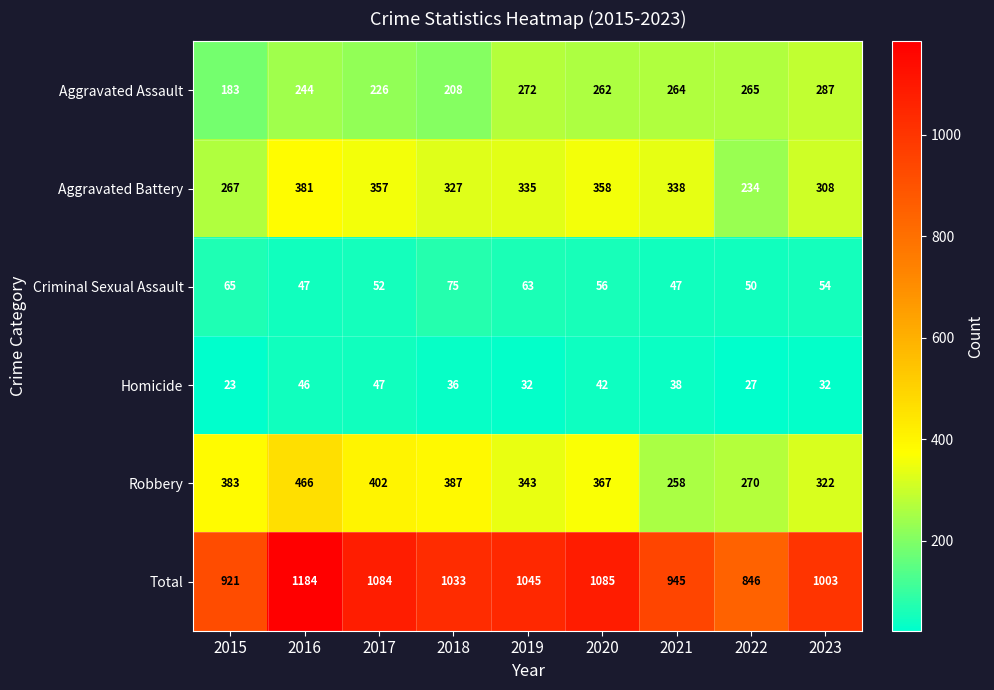

At which category is the sum across all series the highest?

2016